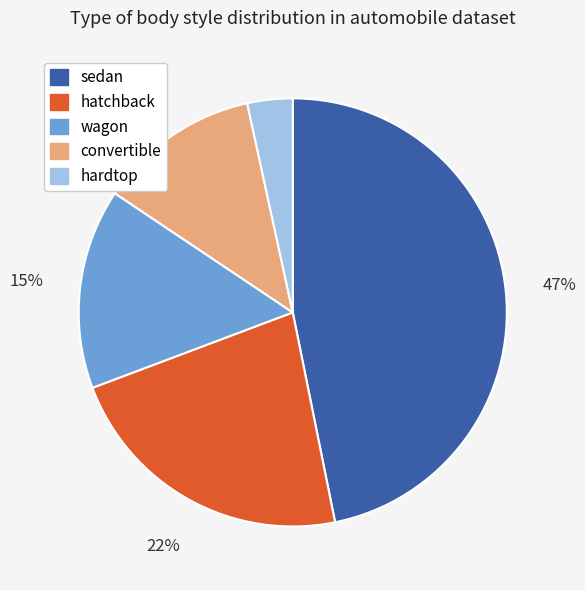

Which slice is the largest?

sedan